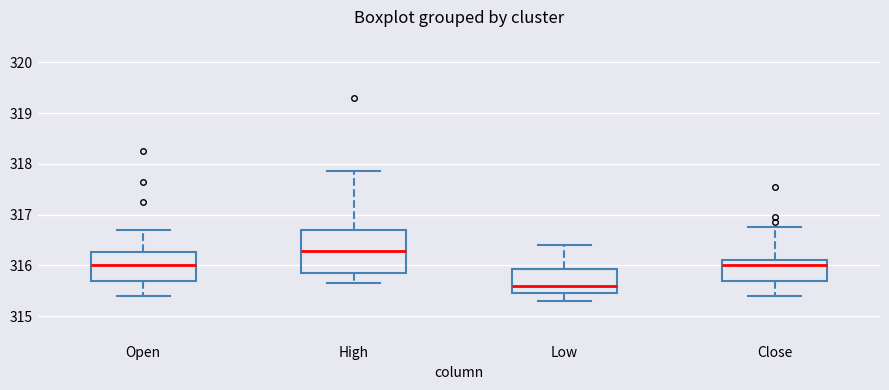

Comparing the boxes themselves (not the whiskers), which one is the tallest?

High